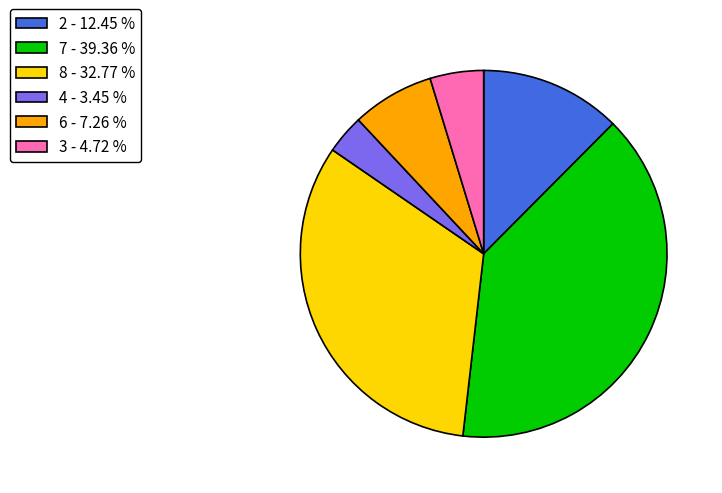

Which has a higher value, 7 - 39.36 % or 3 - 4.72 %?

7 - 39.36 %